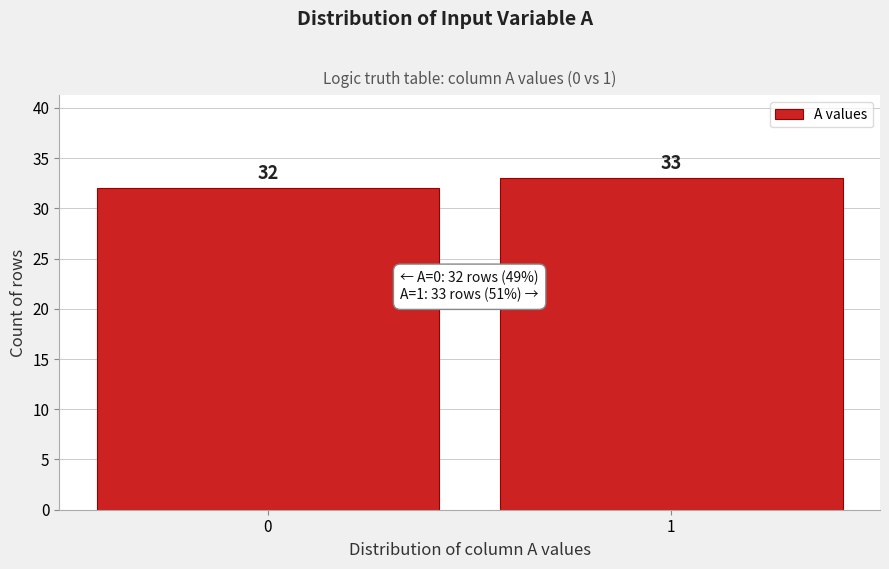

Reading left to right, transcribe all the data shown in this chart.

32	33